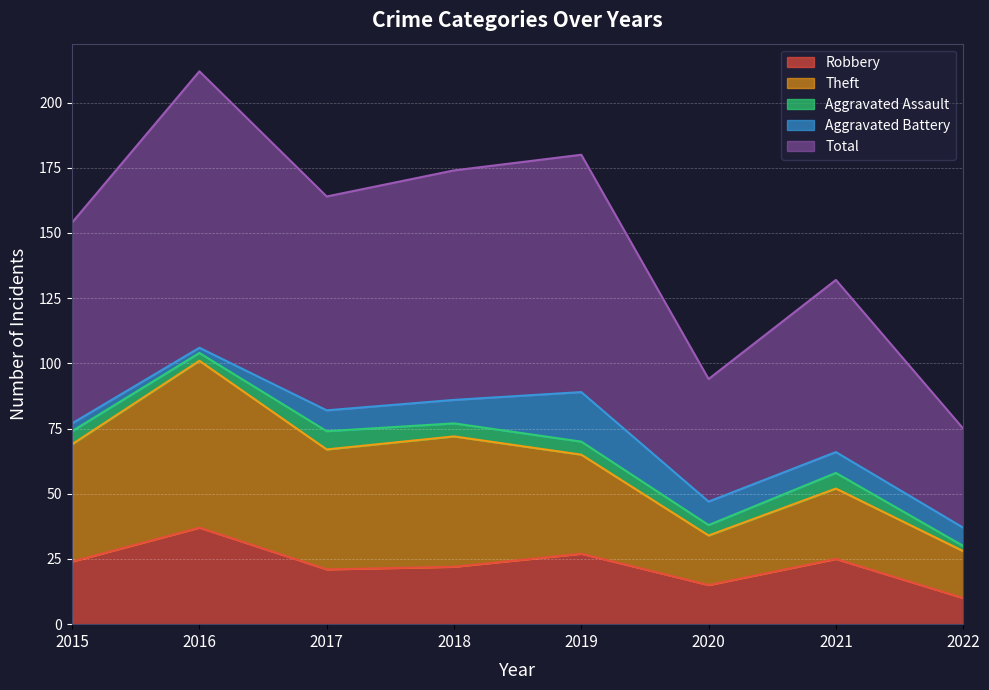

How many lines are shown in the chart?

5